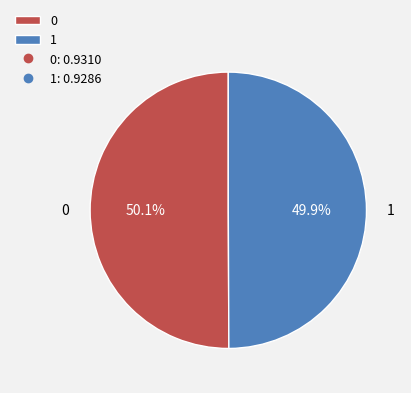

True or false: 1 accounts for 56% of the total.

False